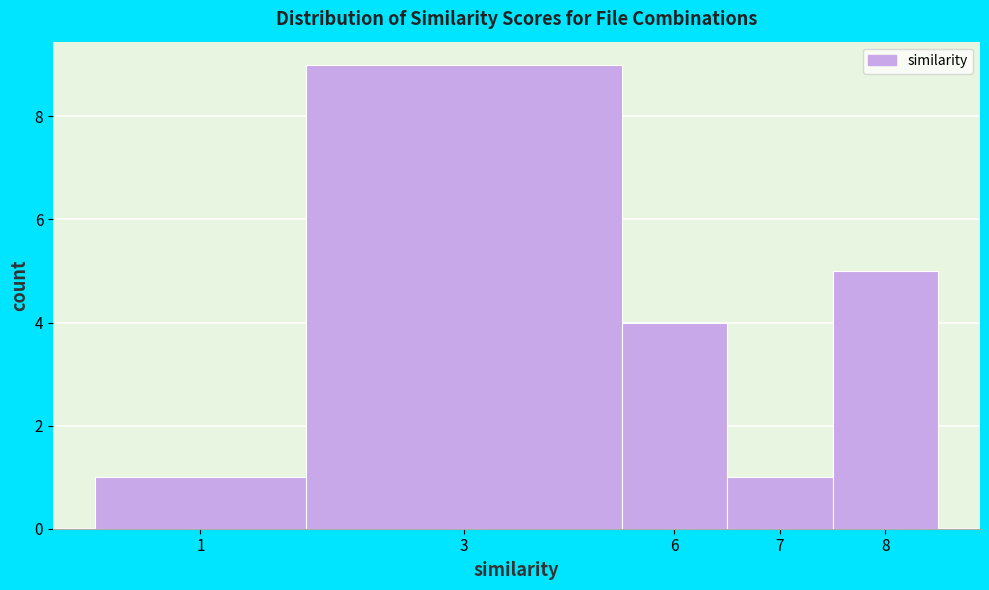

Reading left to right, list all the values displayed in this chart.

1=1	3=9	6=4	7=1	8=5